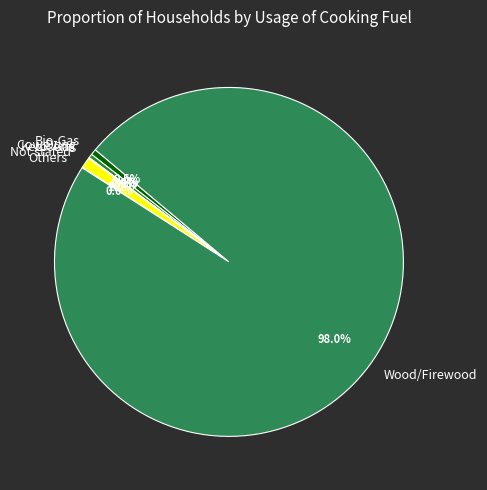

What portion of the pie excludes Cow Dung?

99.6%